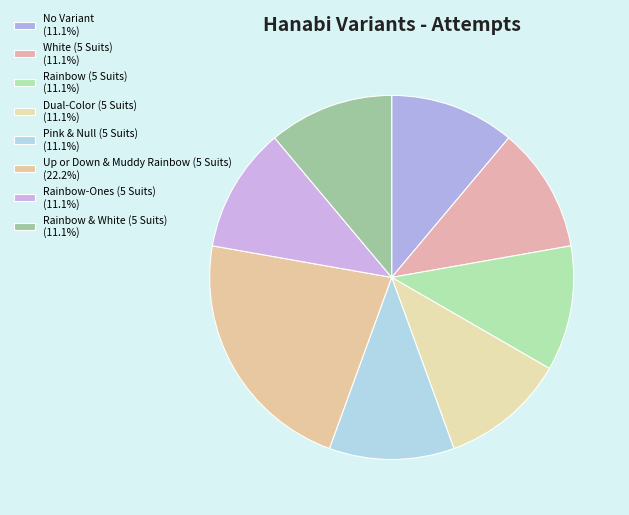

Combined, what portion of the pie is Up or Down & Muddy Rainbow (5 Suits) and Pink & Null (5 Suits)?

33.3%